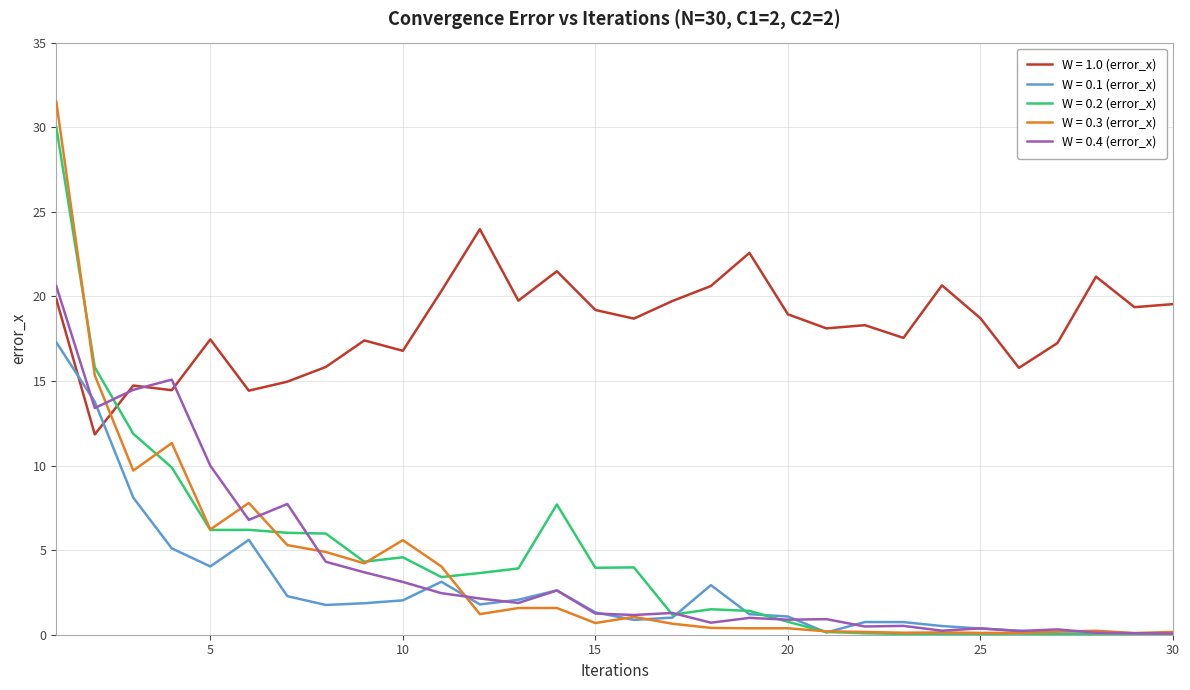

What is the greatest value displayed?

31.5